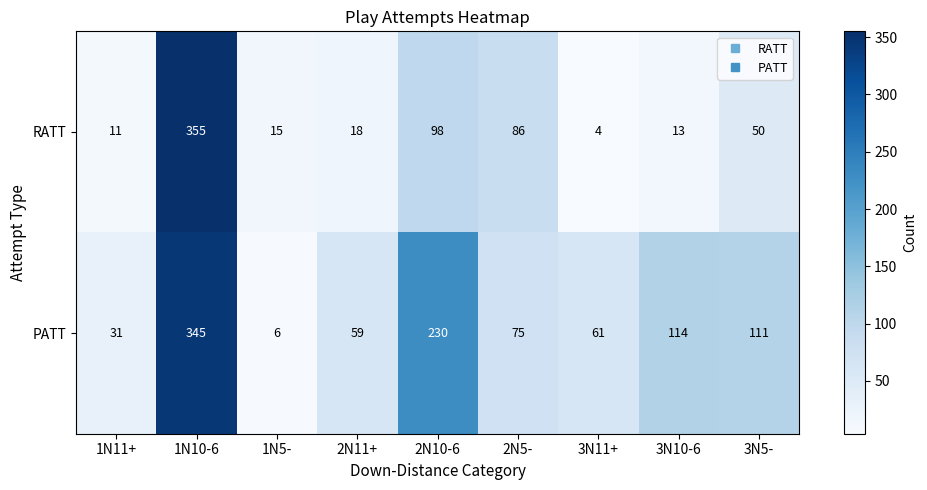

Count the number of categories in the chart.

9